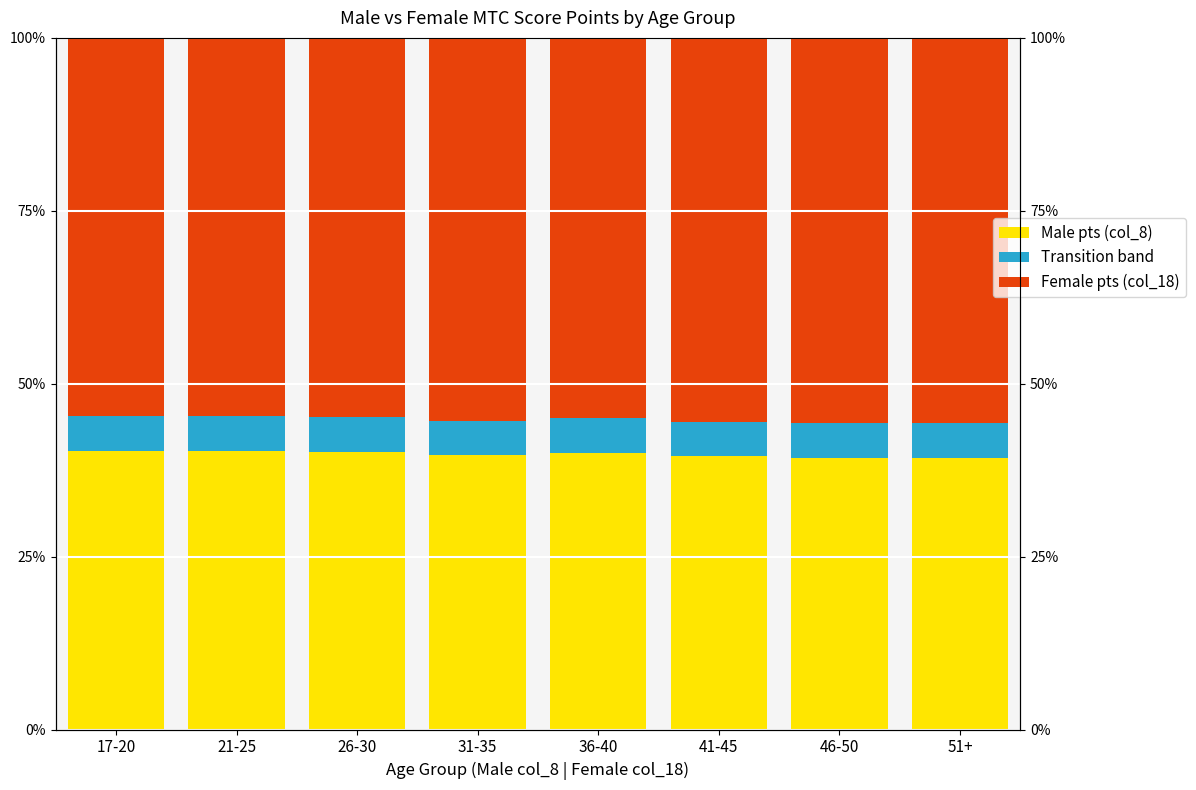

At which category is the sum across all series the highest?

17-20